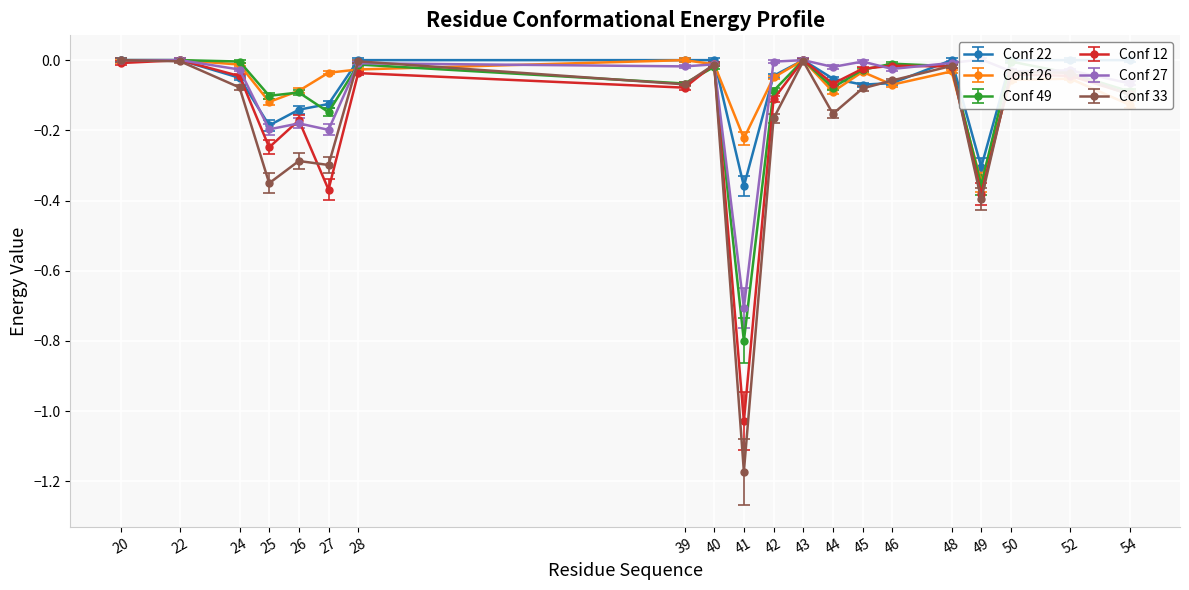

How many values in Conf 12 are below zero?

18